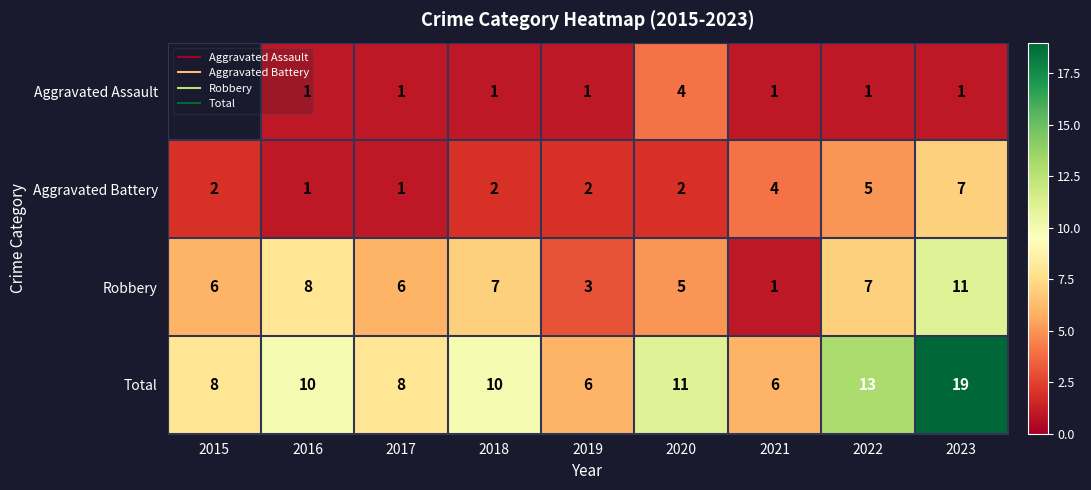

Count the number of data series in this chart.

4